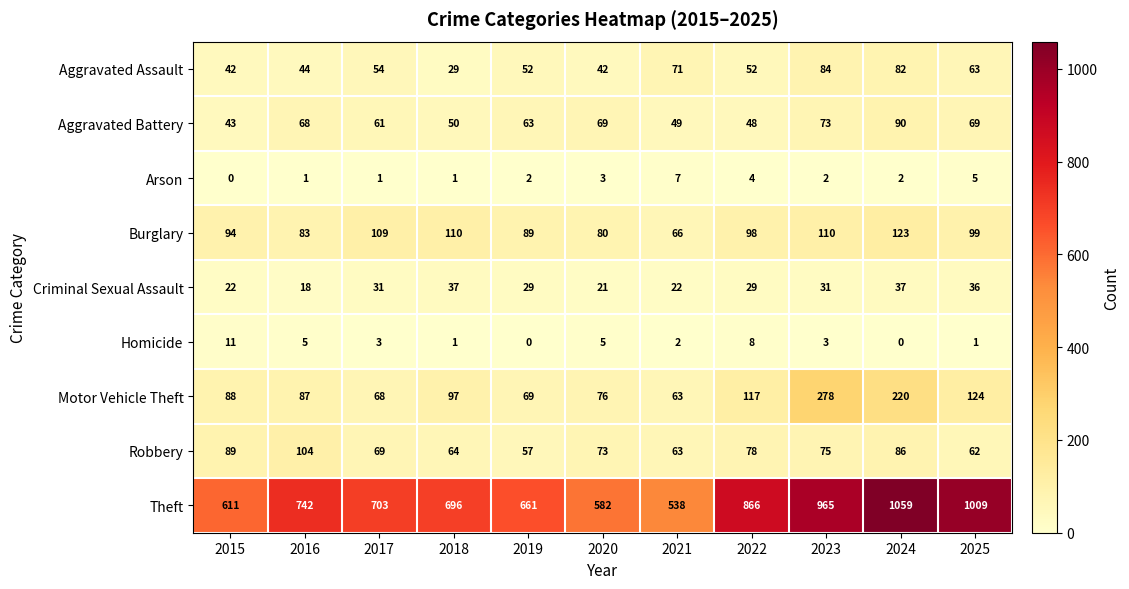

Which series has the widest spread of values?

Theft